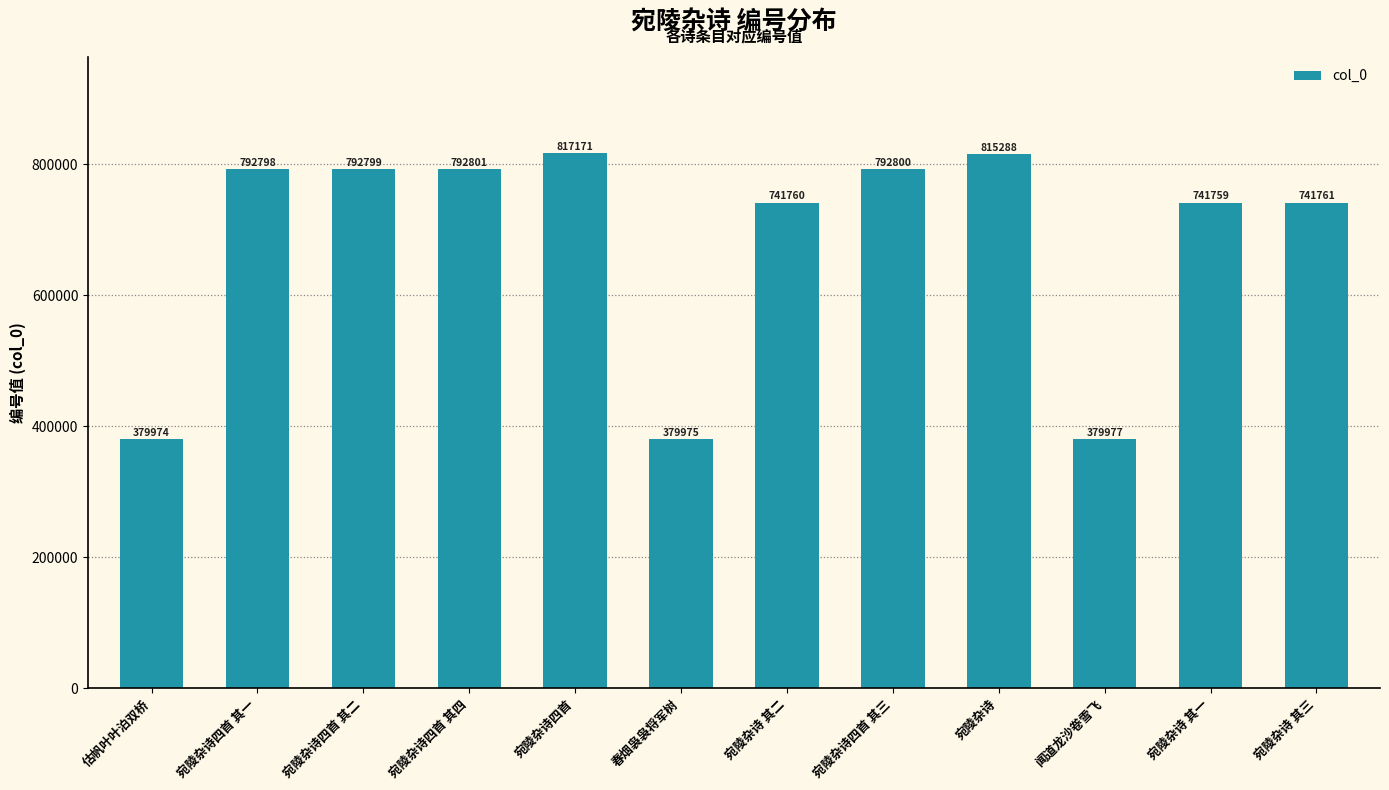

Does the chart contain any negative values?

No